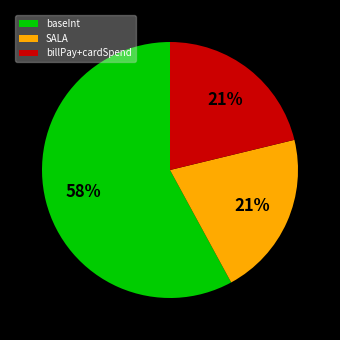

What is the largest slice in the pie chart?

baseInt